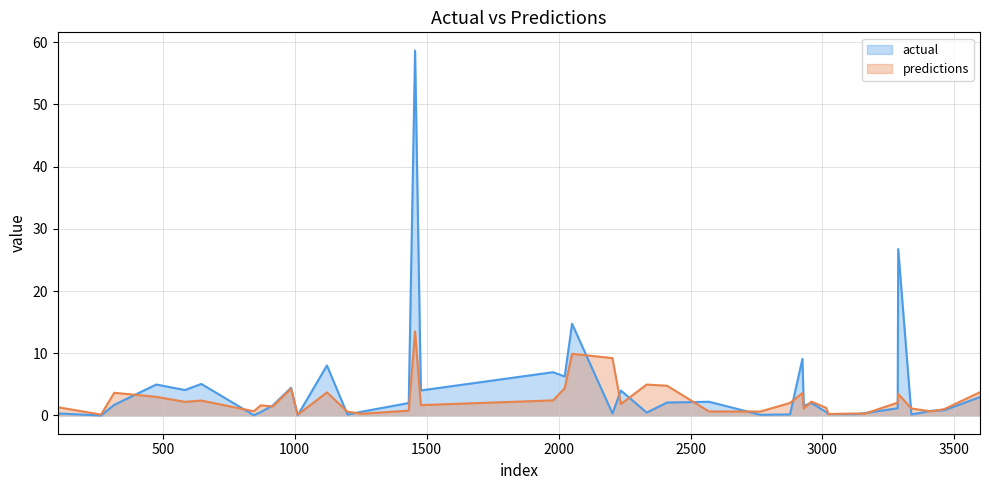

How many interior local valleys does the actual series have?

13